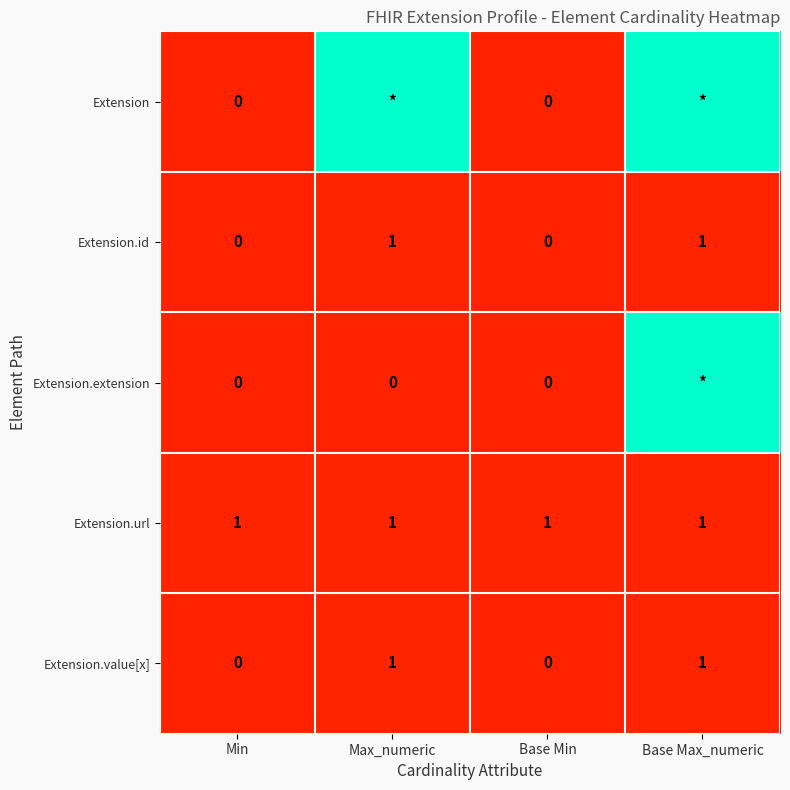

The Extension.value[x] series shows 1 at Max_numeric. True or false?

True